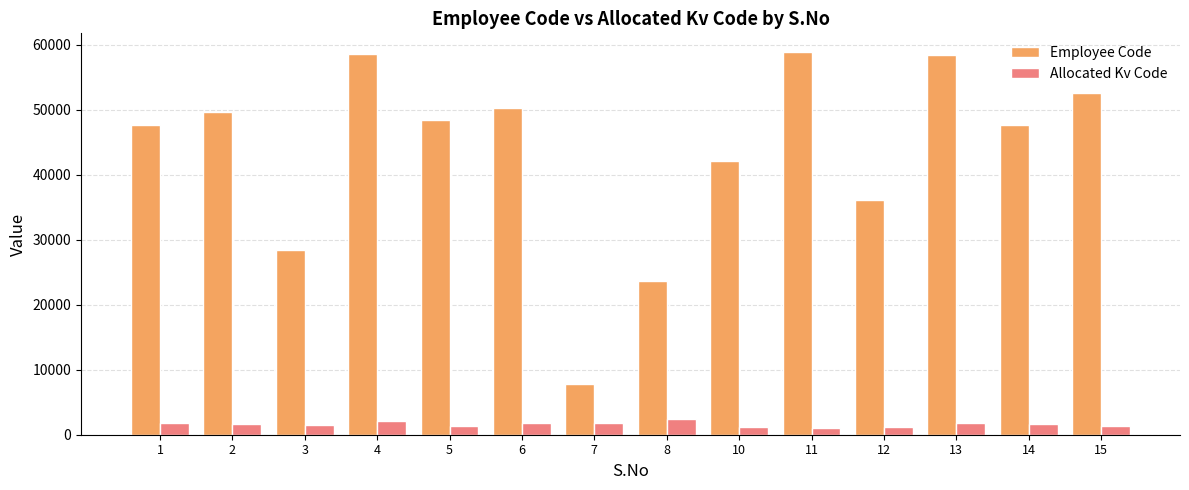

Which series has the largest total across all categories?

Employee Code